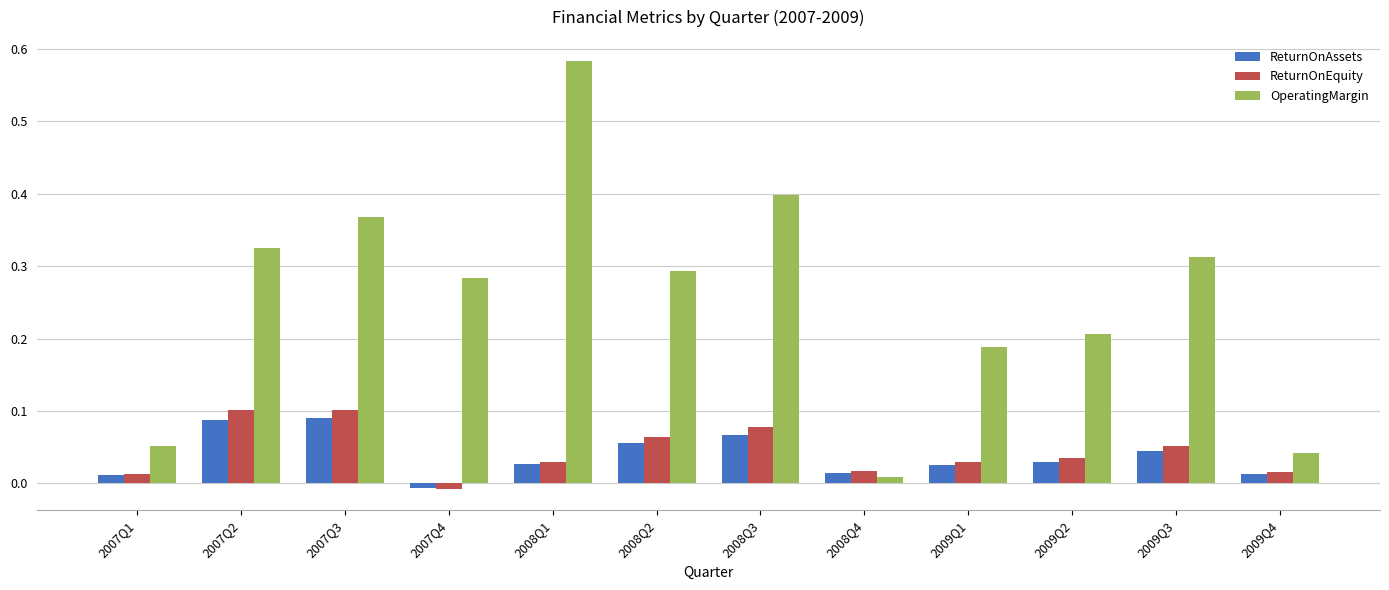

At which label does OperatingMargin reach its minimum?

2008Q4